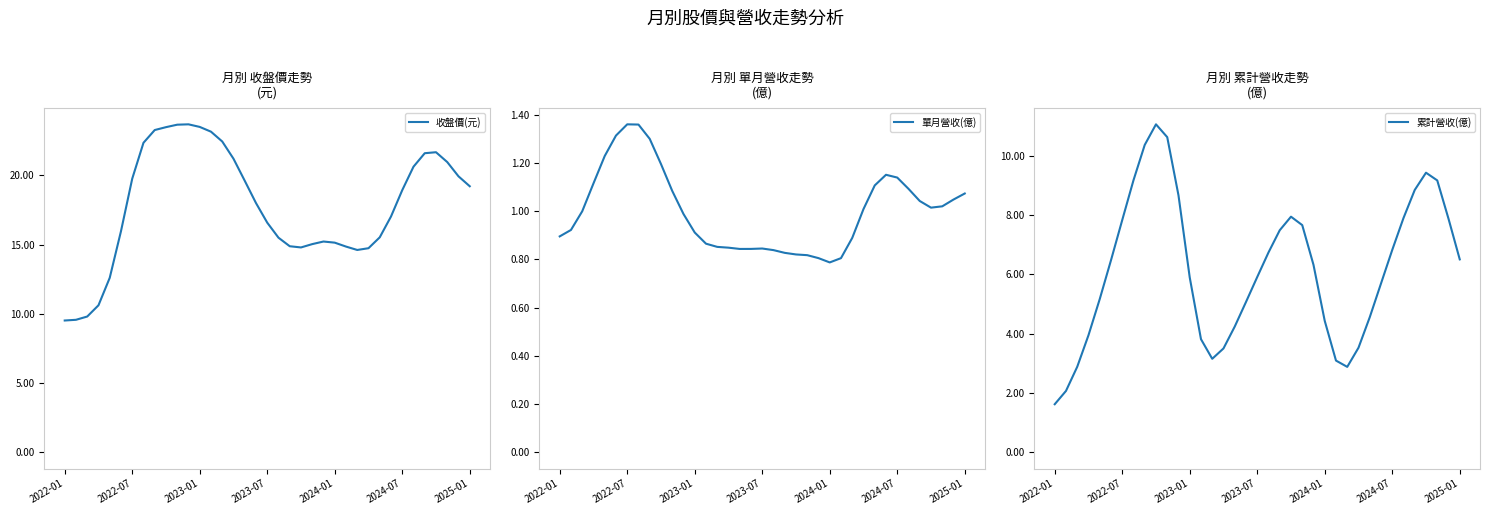

How many series are shown in this chart?

3